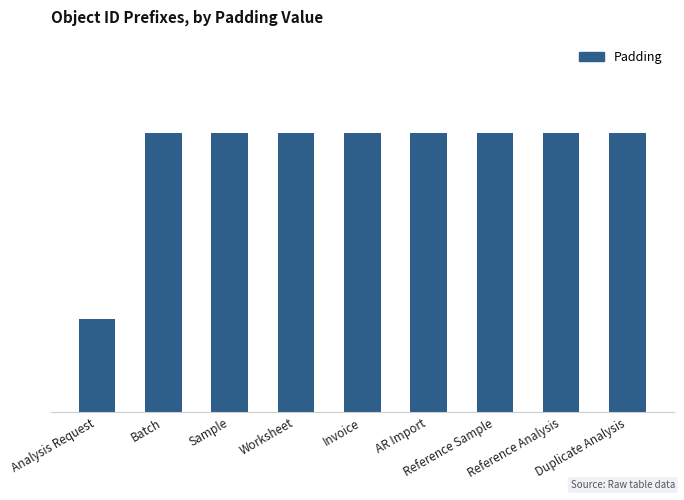

What is the smallest value displayed?

1